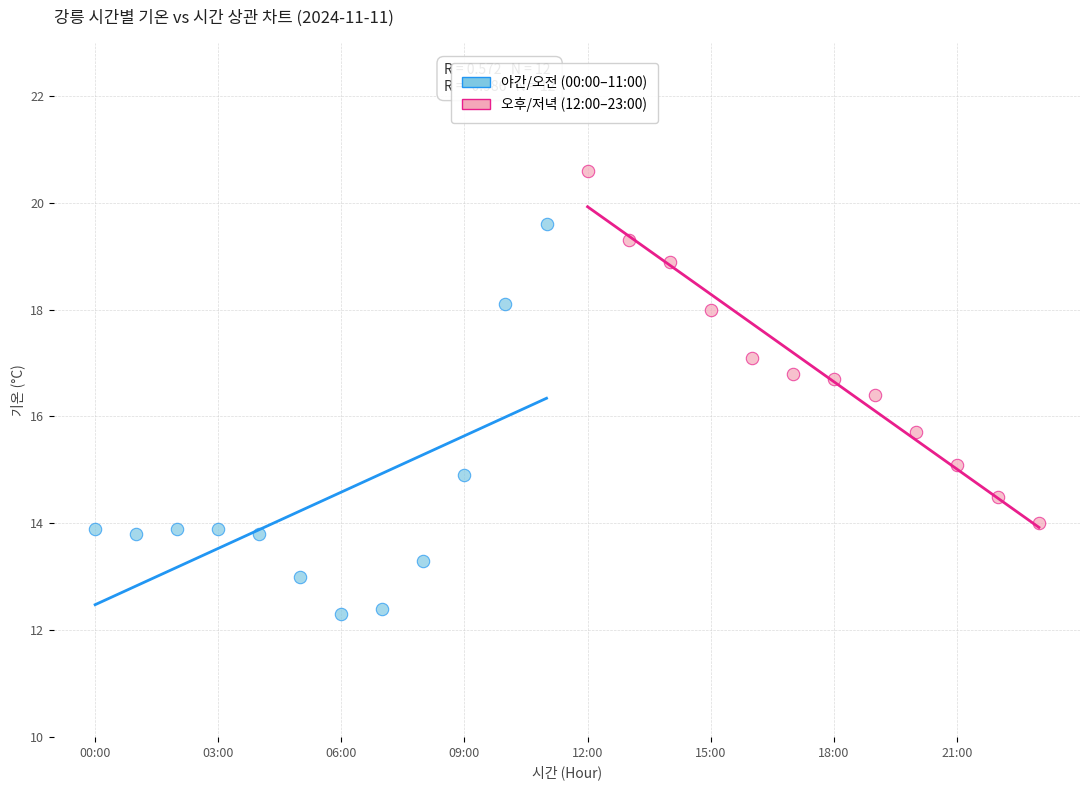

Which series has the largest Y range (max minus min)?

야간/오전 (00:00–11:00)